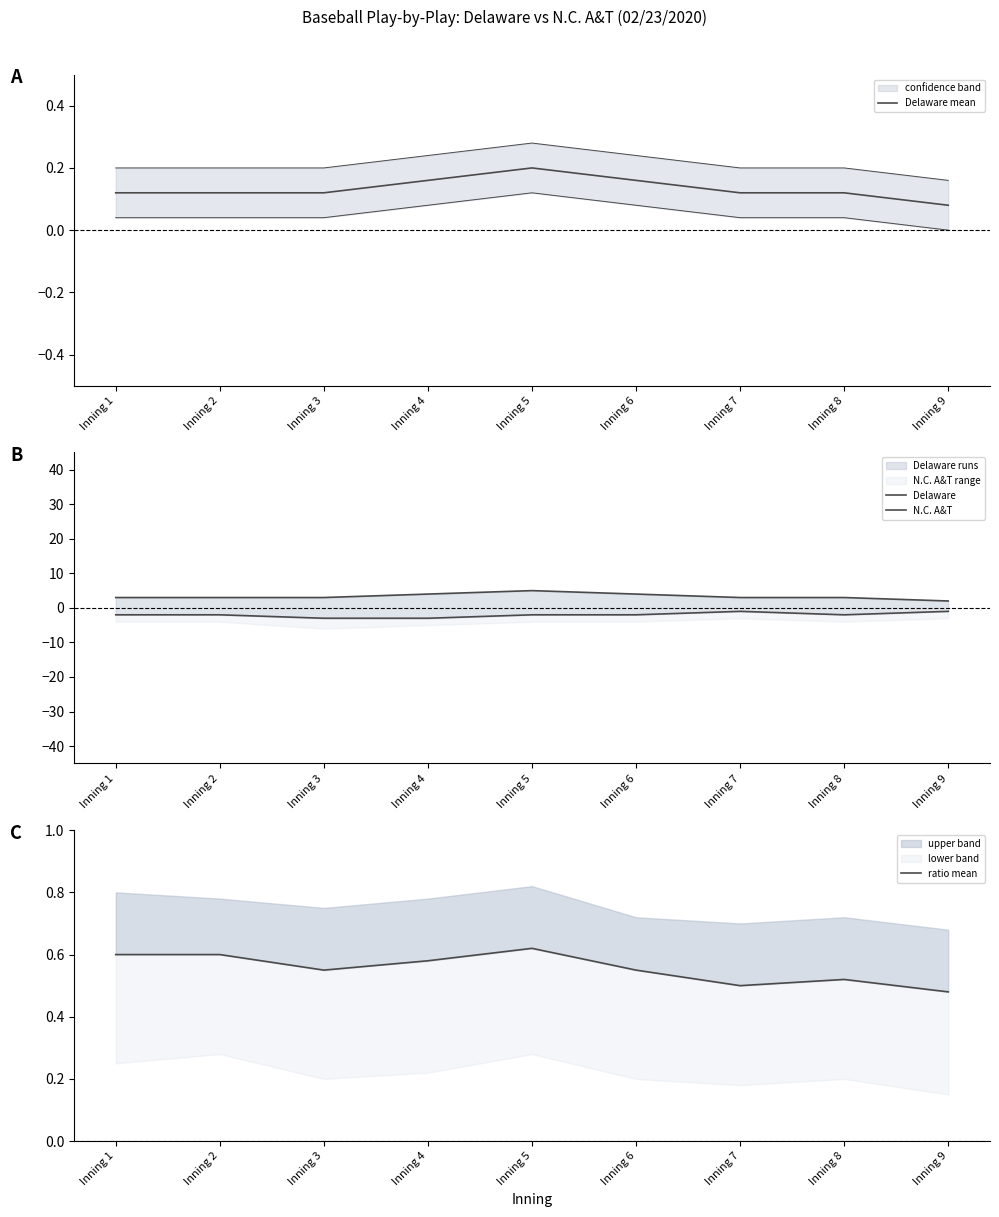

True or false: ratio mean has a value of 0.3 at Inning 3.

False